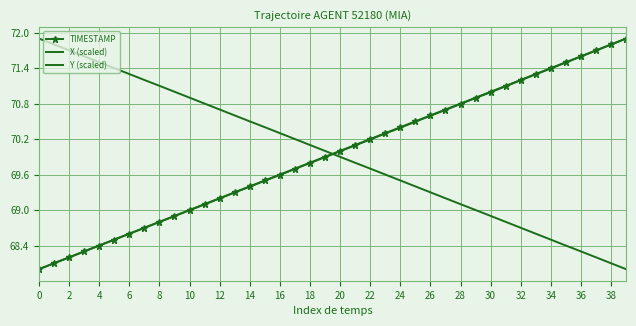

Reading left to right, transcribe all the data shown in this chart.

TIMESTAMP: 68.0	68.1	68.2	68.3	68.4	68.5	68.6	68.7	68.8	68.9	69.0	69.1	69.2	69.3	69.4	69.5	69.6	69.7	69.8	69.9	70.0	70.1	70.2	70.3	70.4	70.5	70.6	70.7	70.8	70.9	71.0	71.1	71.2	71.3	71.4	71.5	71.6	71.7	71.8	71.9
X (scaled): 68.0	68.1	68.2	68.3	68.4	68.5	68.6	68.7	68.8	68.9	69.0	69.1	69.2	69.3	69.4	69.5	69.6	69.7	69.8	69.9	70.0	70.1	70.2	70.3	70.4	70.5	70.6	70.7	70.8	70.9	71.0	71.1	71.2	71.3	71.4	71.5	71.6	71.7	71.8	71.9
Y (scaled): 71.9	71.8	71.7	71.6	71.5	71.4	71.3	71.2	71.1	71.0	70.9	70.8	70.7	70.6	70.5	70.4	70.3	70.2	70.1	70.0	69.9	69.8	69.7	69.6	69.5	69.4	69.3	69.2	69.1	69.0	68.9	68.8	68.7	68.6	68.5	68.4	68.3	68.2	68.1	68.0